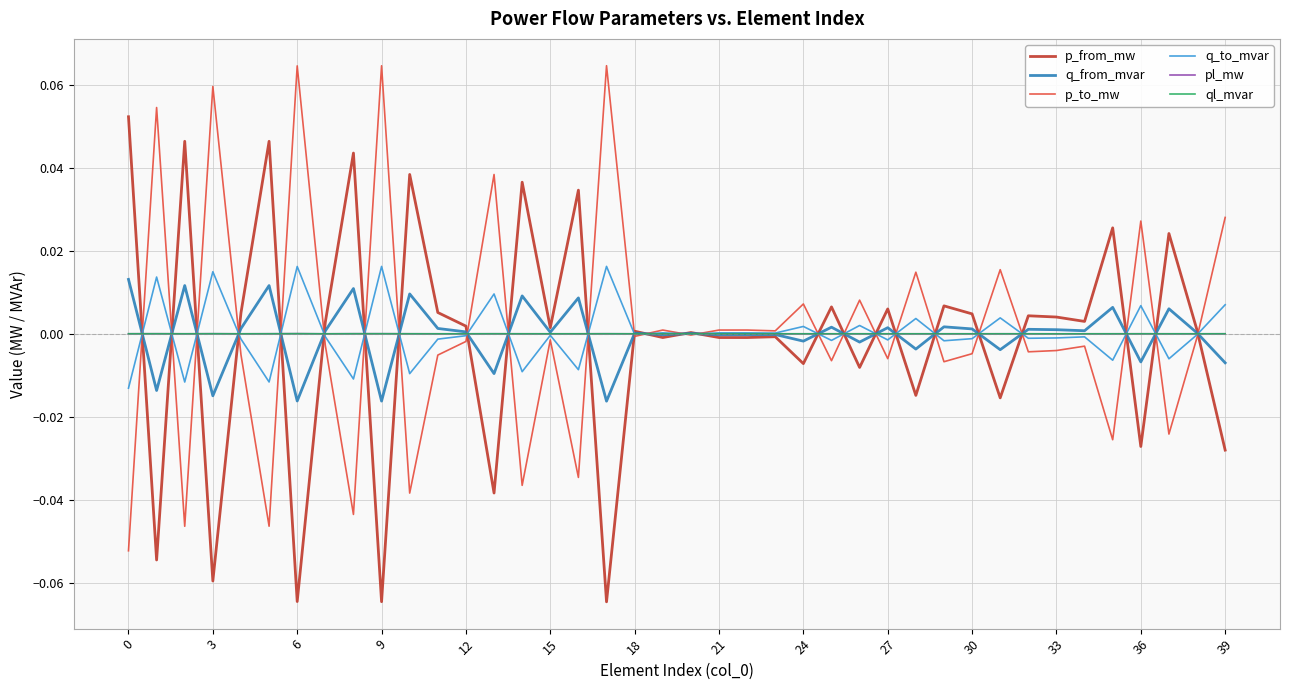

True or false: ql_mvar has a value of 0.0 at 3.

True